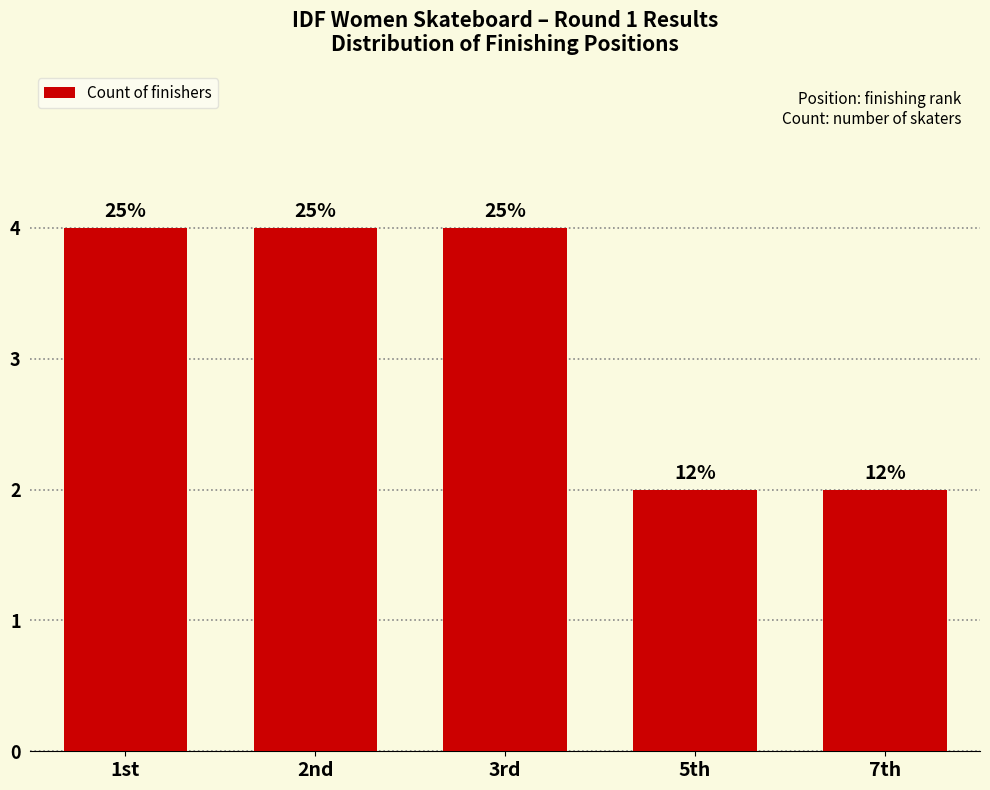

How many bars are there in total?

5